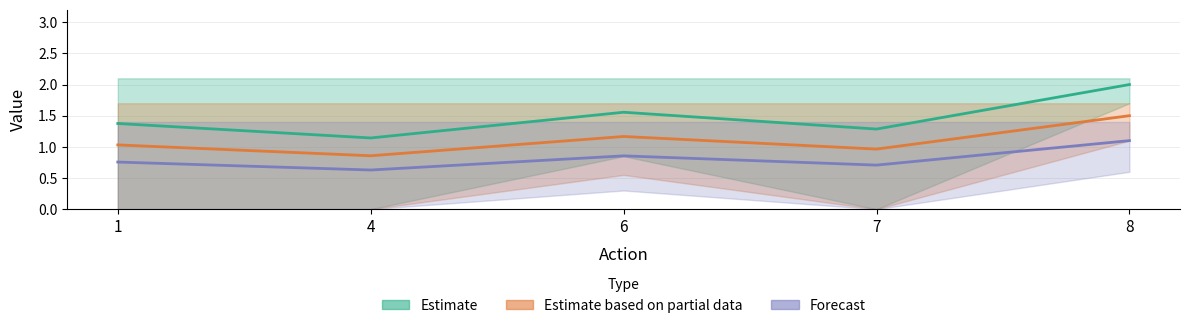

Is this an area chart (filled region under the line)?

No